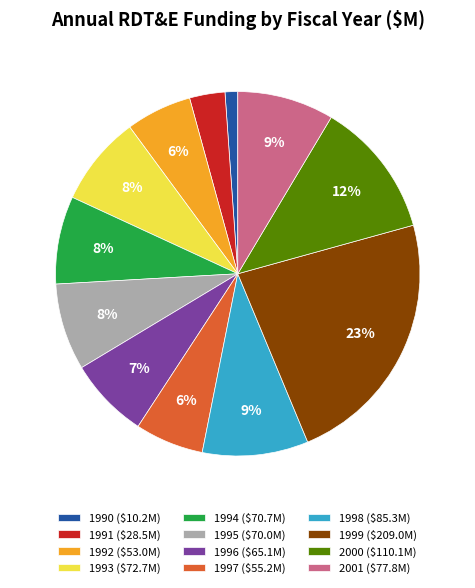

To the nearest percent, what portion does 1992 represent?

6%